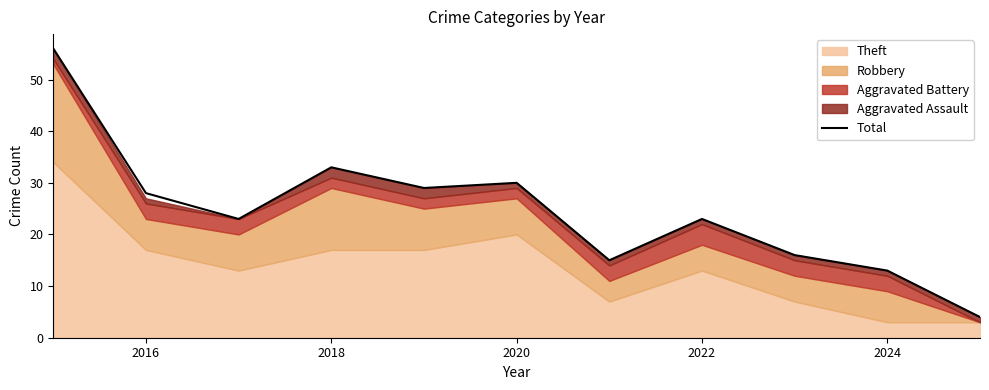

The Total series shows 31 at 2022. True or false?

False